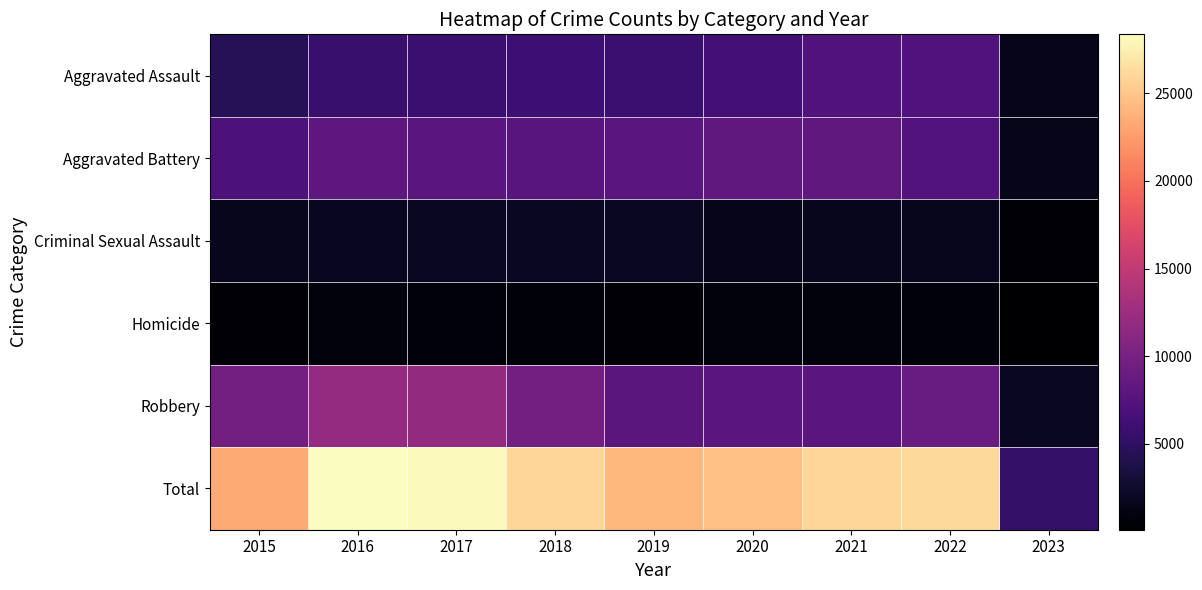

Which series has the largest total across all categories?

Total